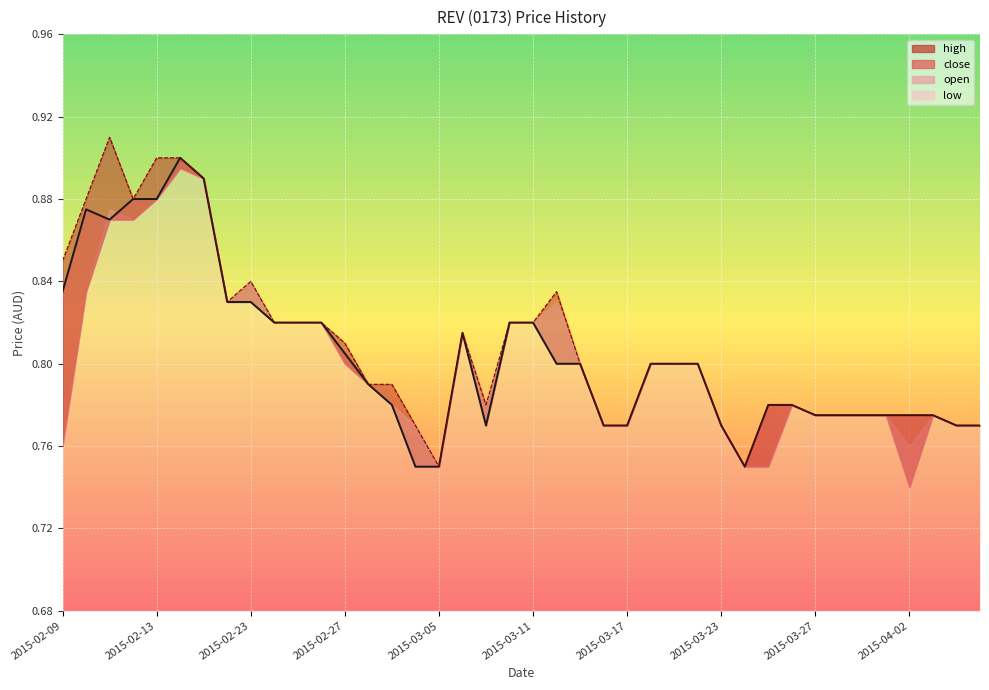

In high, how many points are lower than both neighbors (excluding endpoints)?

5